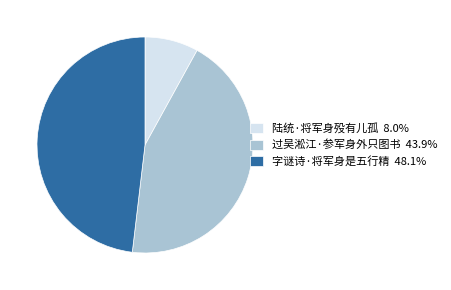

Is it true that 过吴淞江·参军身外只图书 is 44% of the pie?

True